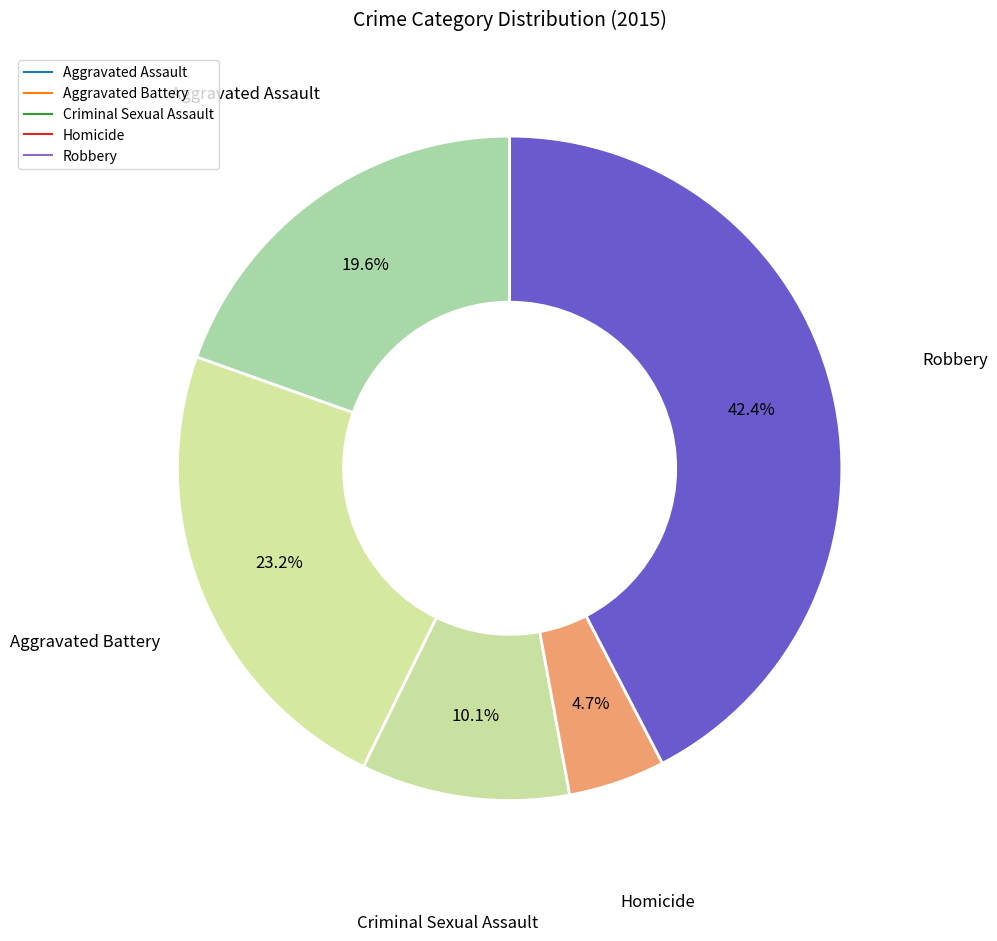

How many segments does this pie chart have?

5